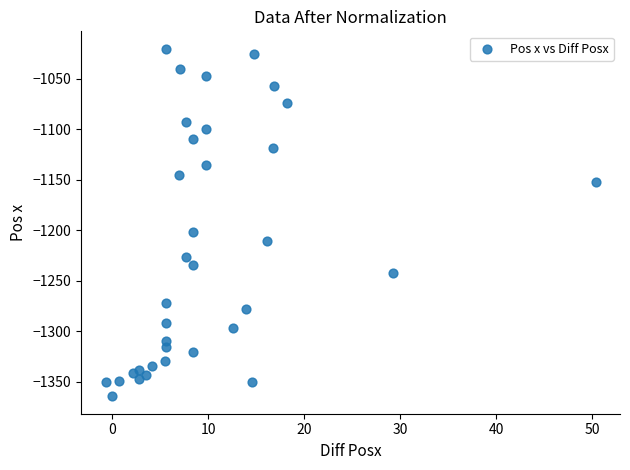

What Y value in the scatter plot is closest to -1192?

-1202.3